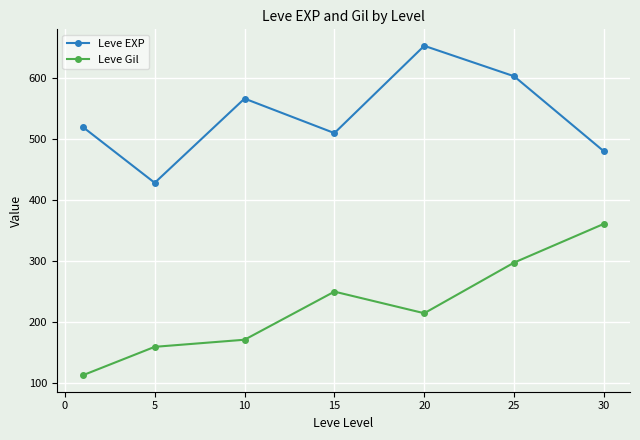

What is the average value of the Leve Gil series?

223.5